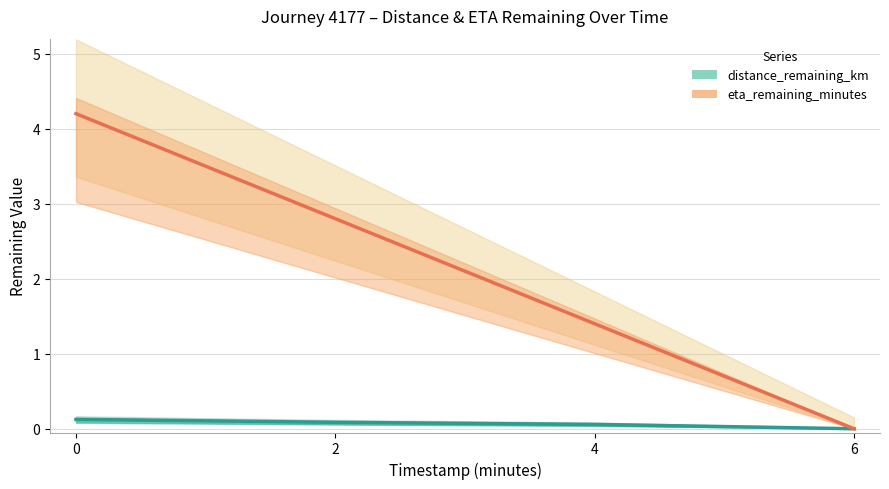

How many distinct data groups are displayed?

2